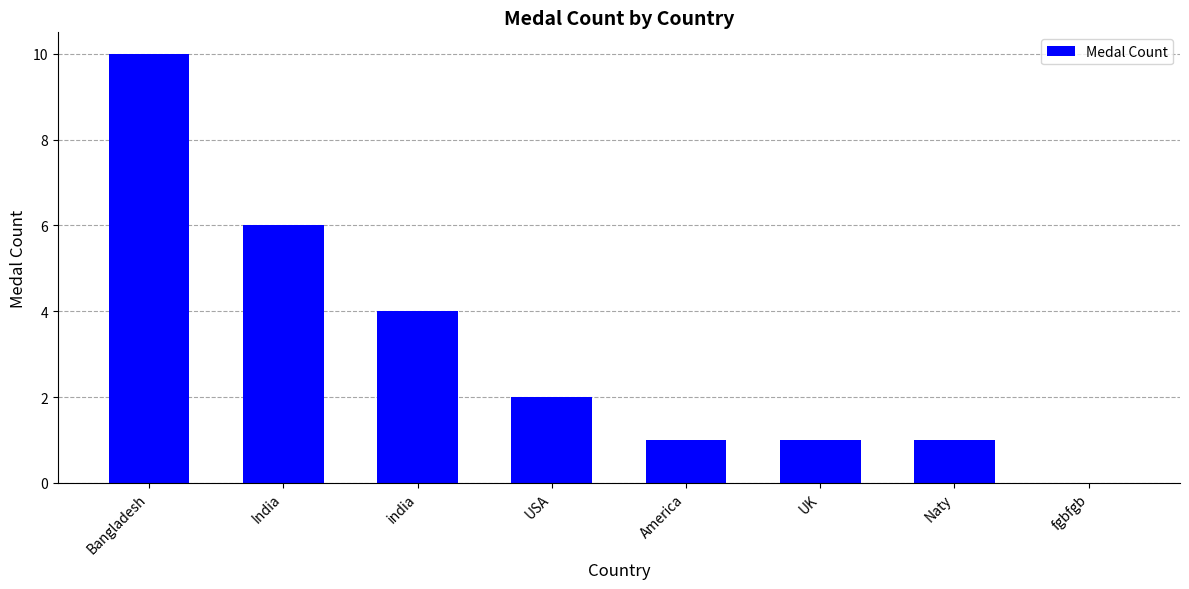

What is the sum of the values at india and India?

10